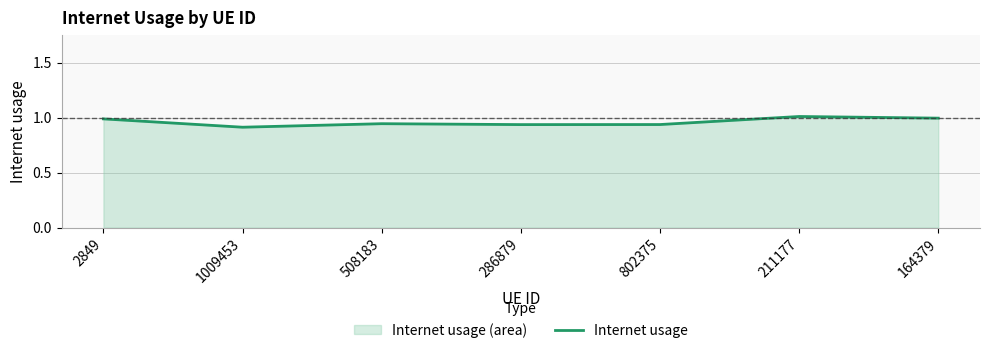

What is the value of the 6th point from the left?

1.0